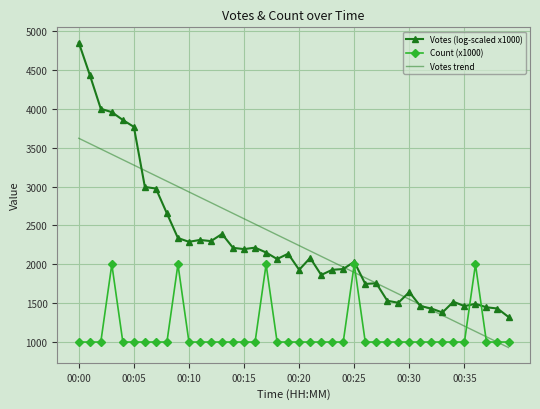

True or false: Votes (log-scaled x1000) and Votes trend cross at least once.

True